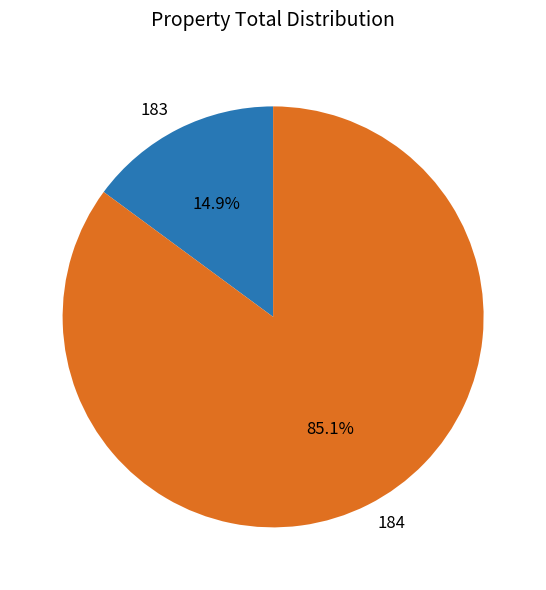

Between 183 and 184, which is larger?

184